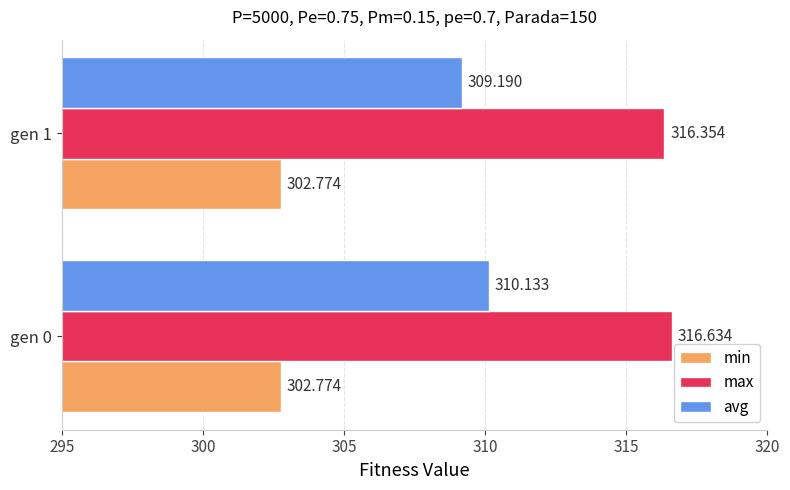

What are all the series names shown in the legend?

min, max, avg